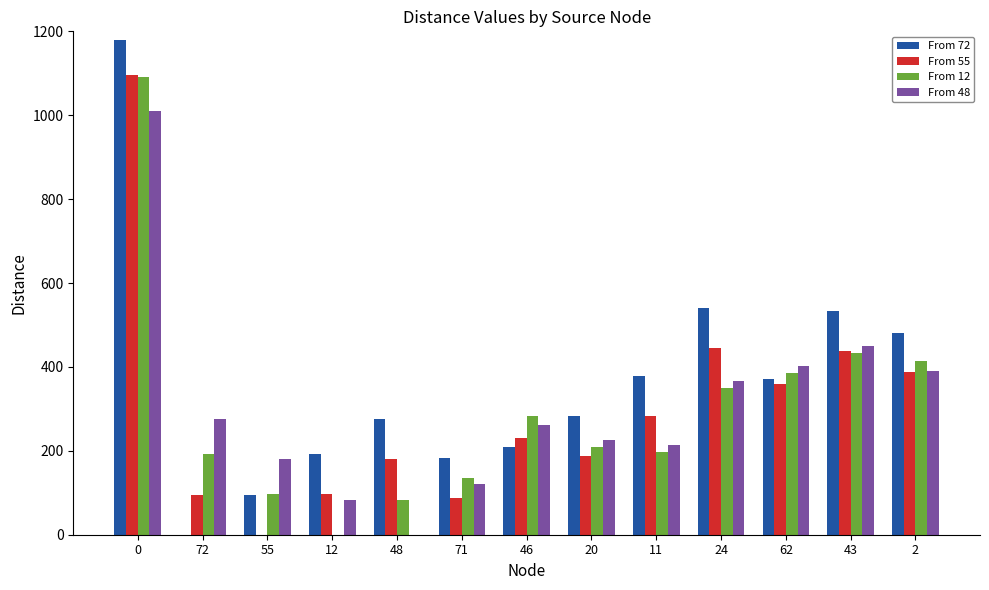

Which series has the largest total across all categories?

From 72